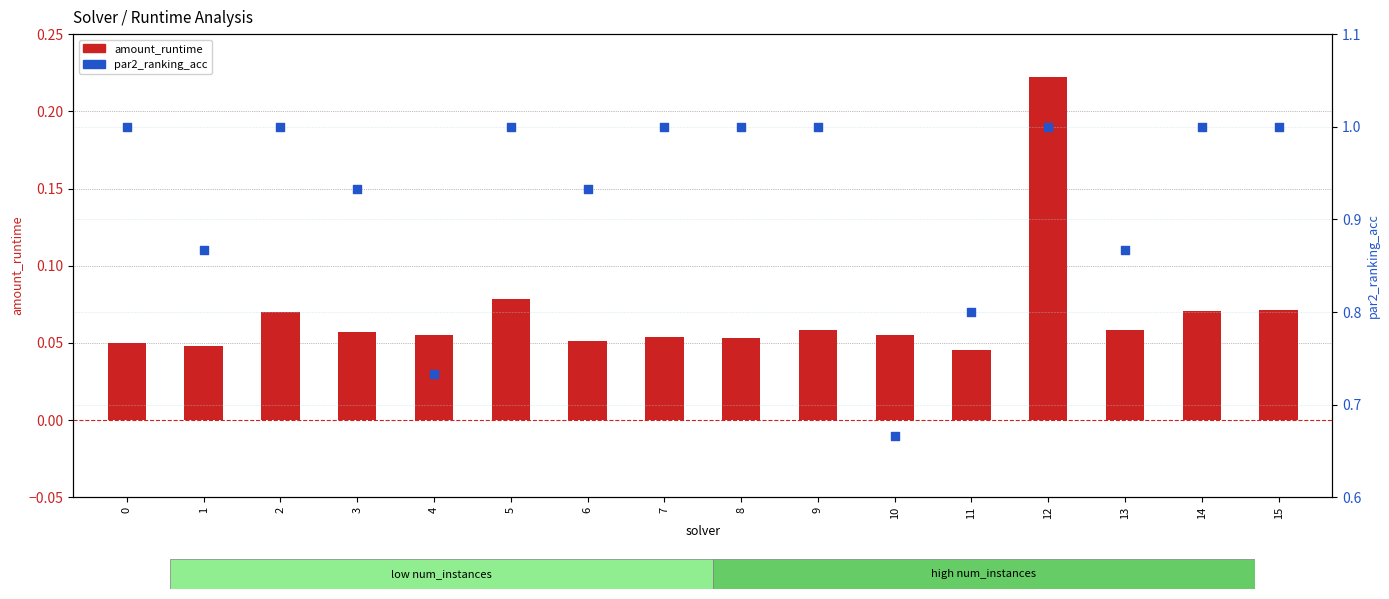

What is the total value across all series at 5?

1.1